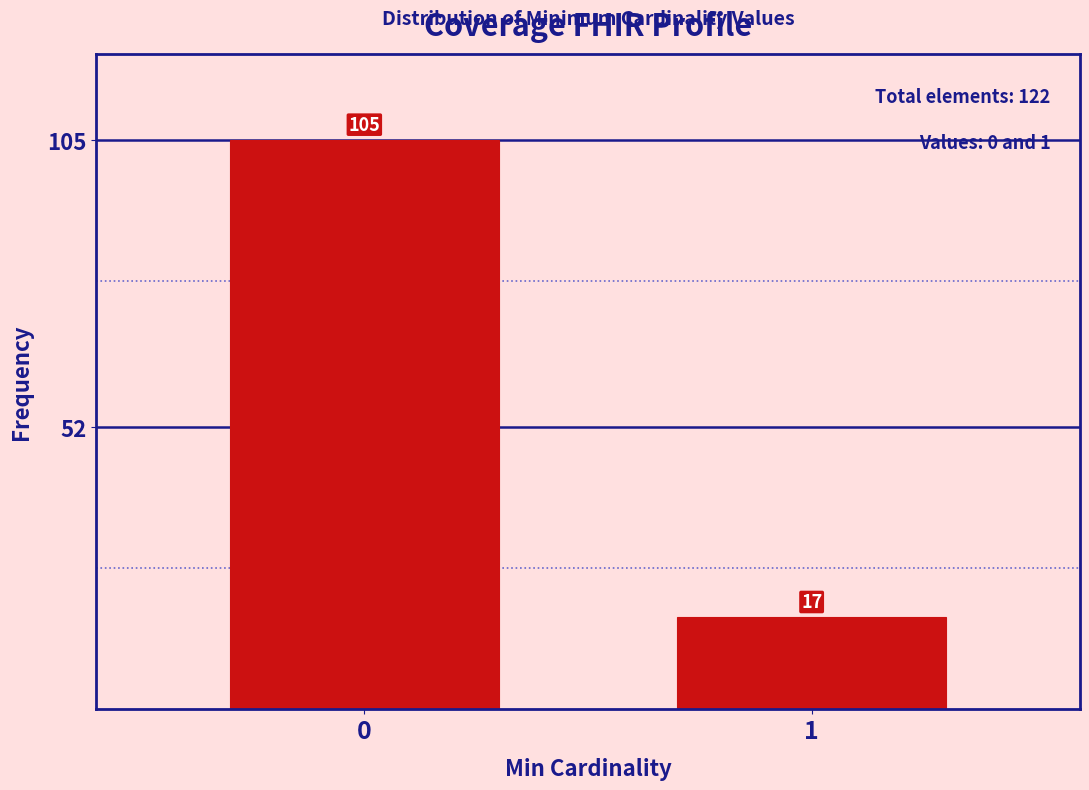

Reading left to right, what are all the values shown in this chart?

0=105	1=17